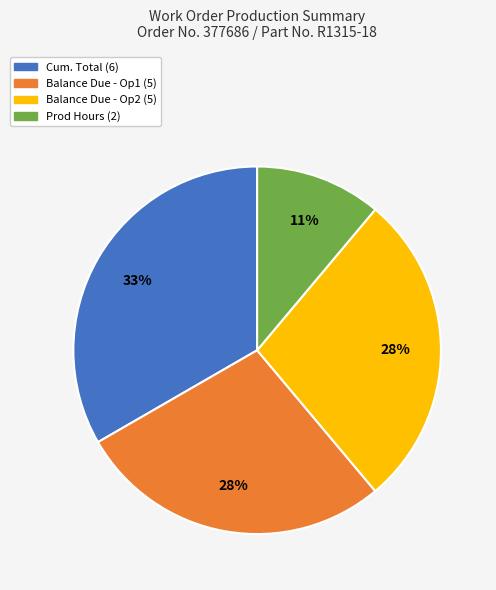

To the nearest percent, what is the average slice percentage?

25%